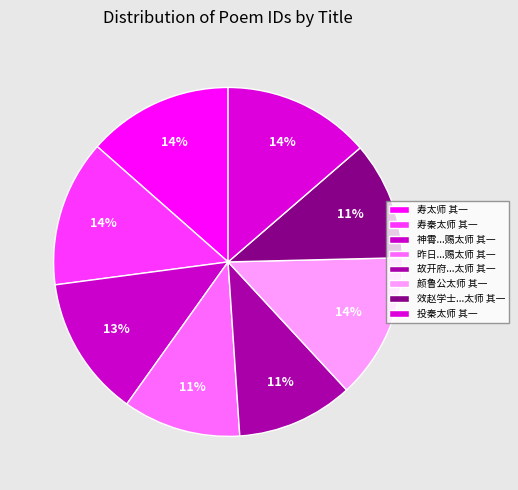

To the nearest percent, what is the average slice percentage?

12%